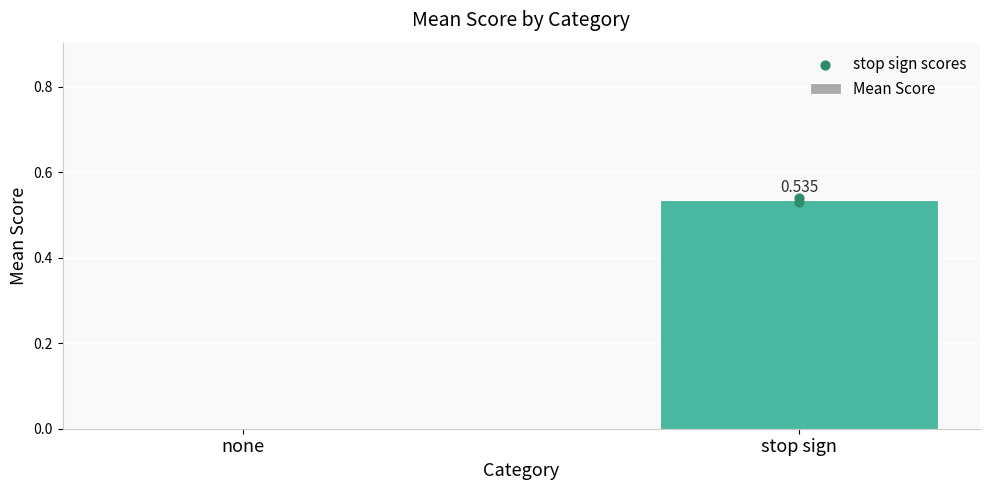

Which series has the largest Y range (max minus min)?

Mean Score